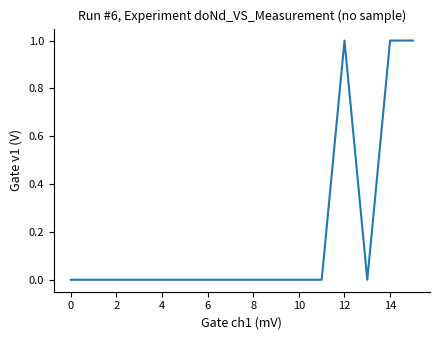

Is this an area chart (filled region under the line)?

No